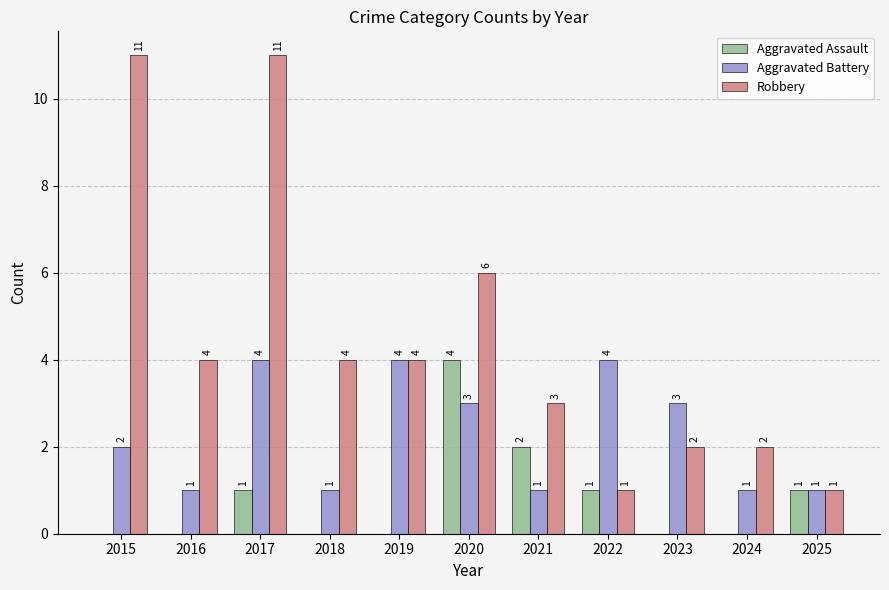

Are the bars horizontal?

No